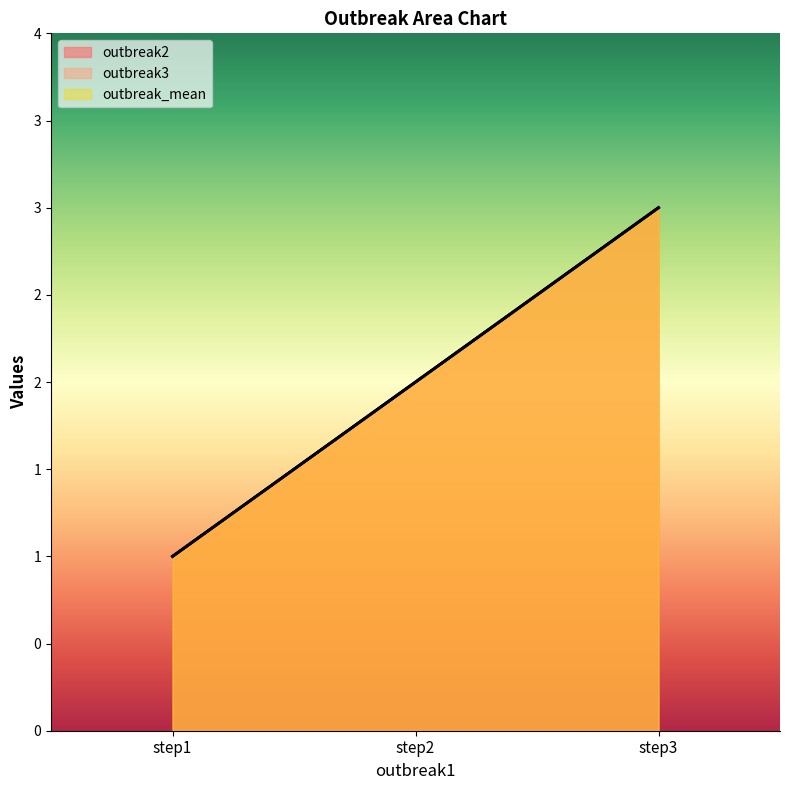

What is the sum of all outbreak3 values?

6